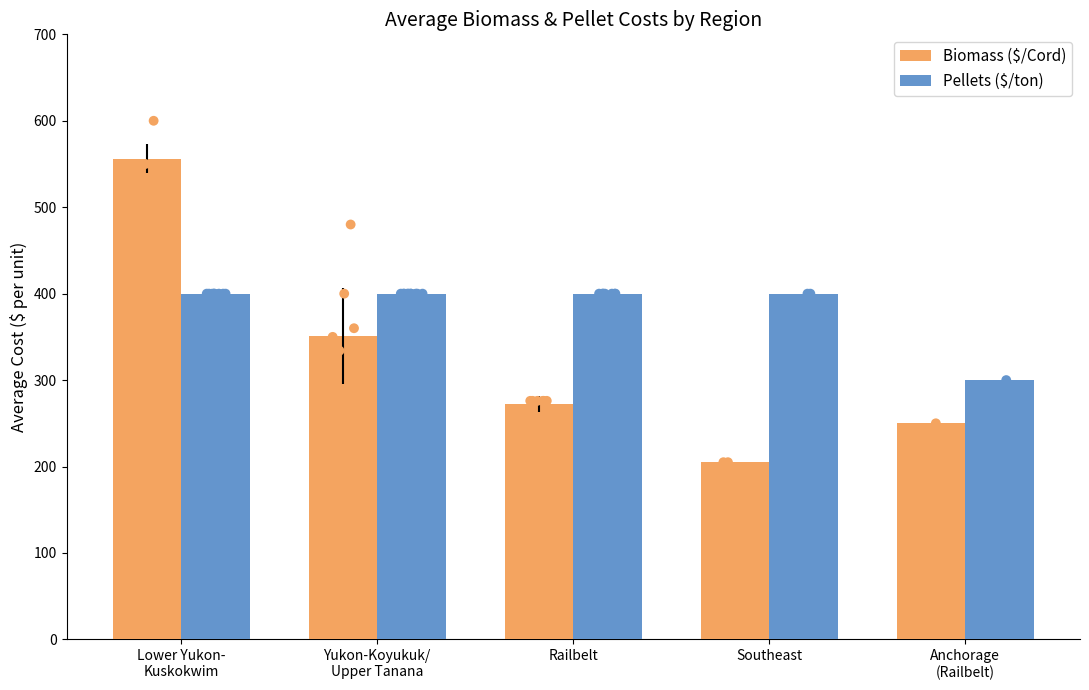

Is the value of Biomass ($/Cord) at Lower Yukon-
Kuskokwim greater than the value of Pellets ($/ton) at Railbelt?

Yes